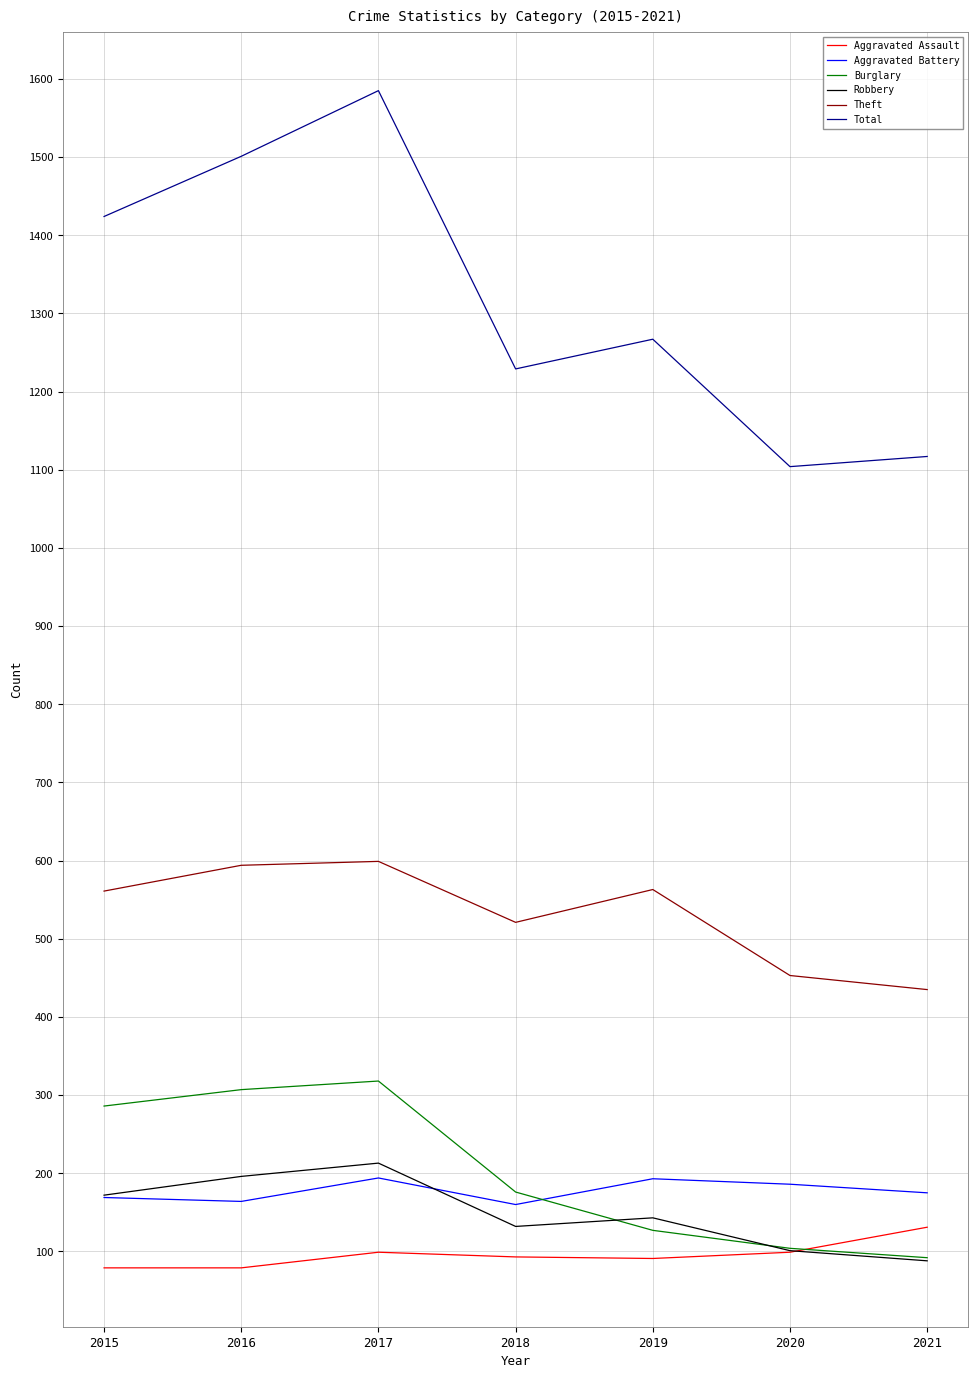

What is the spread (max minus min) of values at 2015?

1345